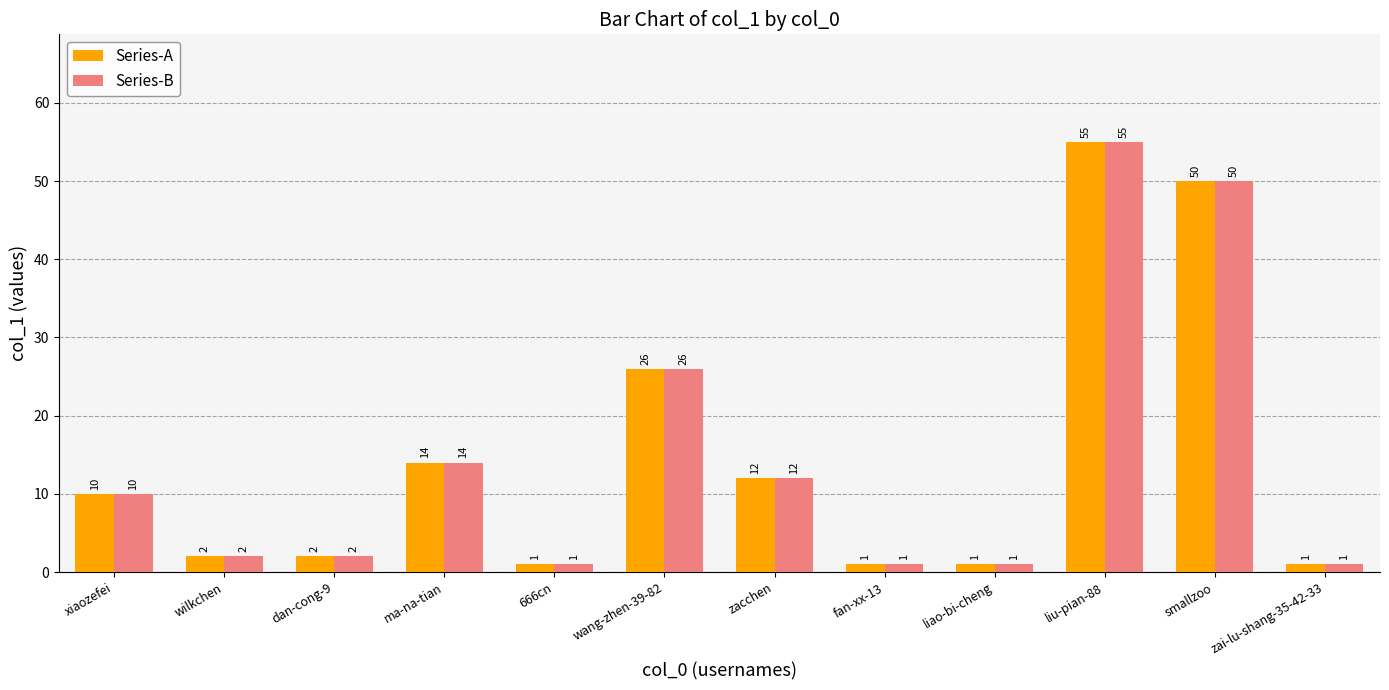

Reading right to left, what are all the values shown in this chart?

Series-A: 1	50	55	1	1	12	26	1	14	2	2	10
Series-B: 1	50	55	1	1	12	26	1	14	2	2	10